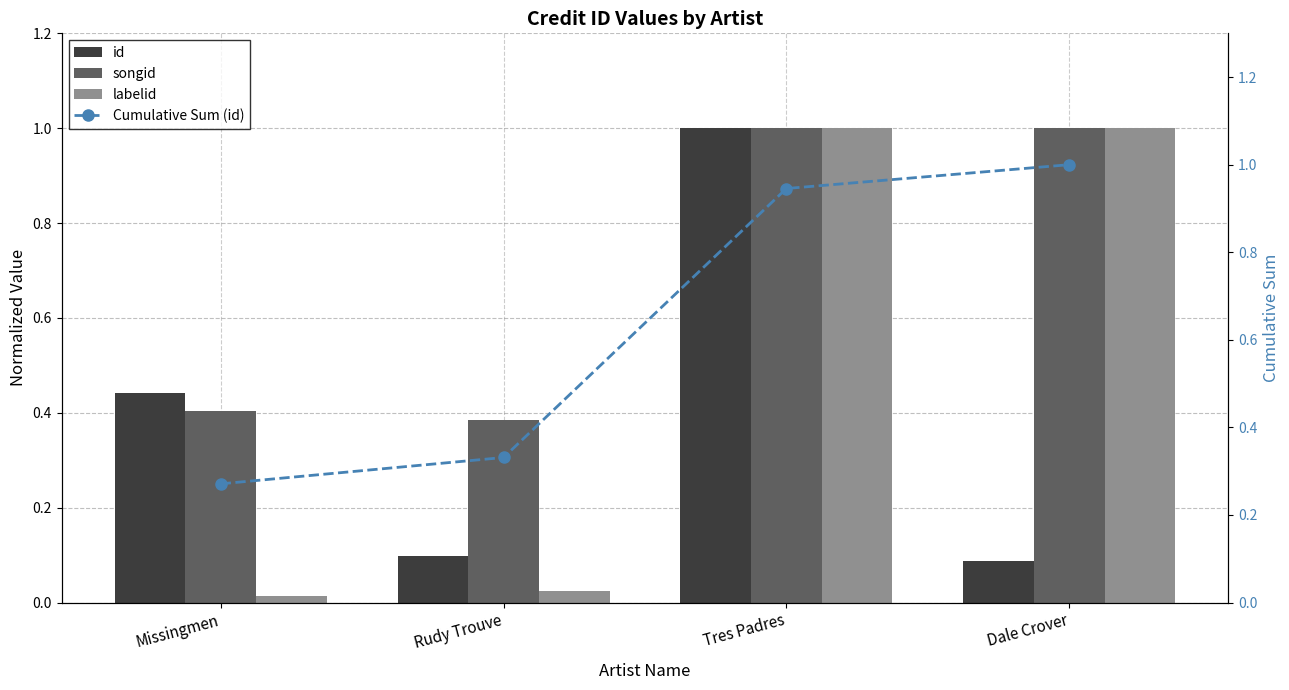

What is the label of the 3rd bar from the right?

Rudy Trouve